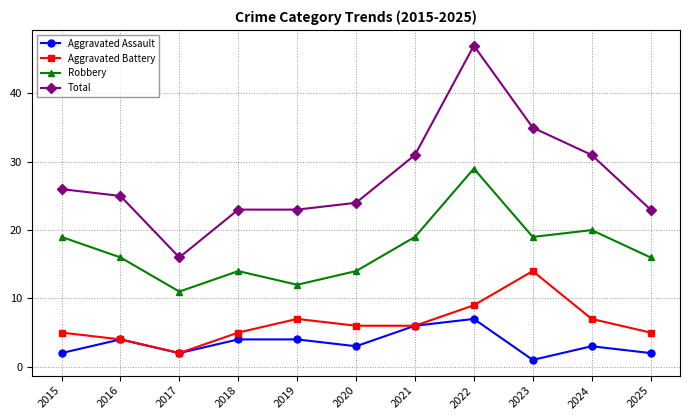

Reading left to right, extract all data points from this chart.

Aggravated Assault: 2015=2	2016=4	2017=2	2018=4	2019=4	2020=3	2021=6	2022=7	2023=1	2024=3	2025=2
Aggravated Battery: 2015=5	2016=4	2017=2	2018=5	2019=7	2020=6	2021=6	2022=9	2023=14	2024=7	2025=5
Robbery: 2015=19	2016=16	2017=11	2018=14	2019=12	2020=14	2021=19	2022=29	2023=19	2024=20	2025=16
Total: 2015=26	2016=25	2017=16	2018=23	2019=23	2020=24	2021=31	2022=47	2023=35	2024=31	2025=23